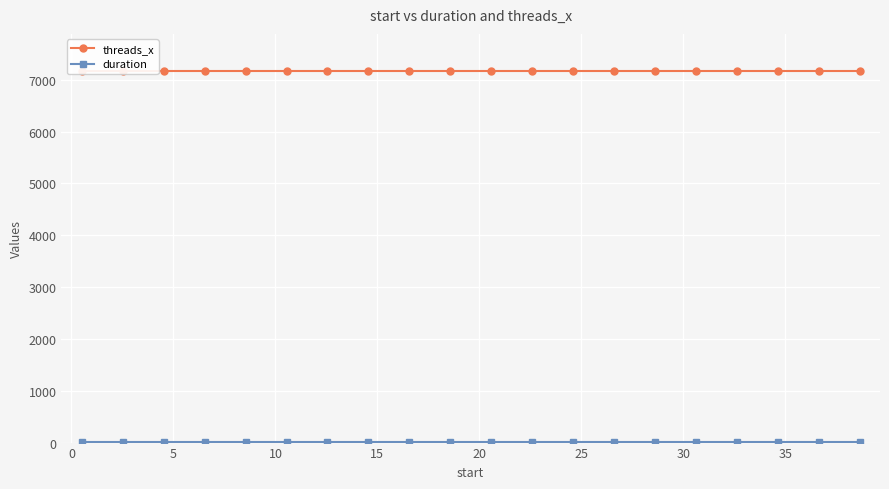

List the series in order of their peak value, highest first.

threads_x, duration